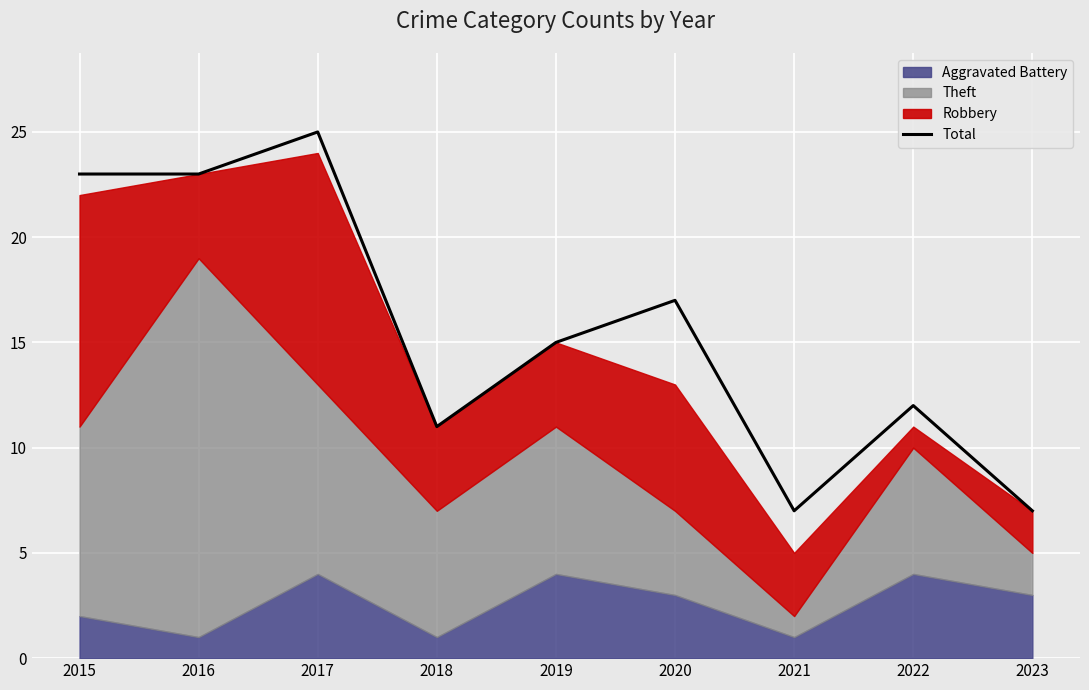

At which label is the value closest to 16?

2019